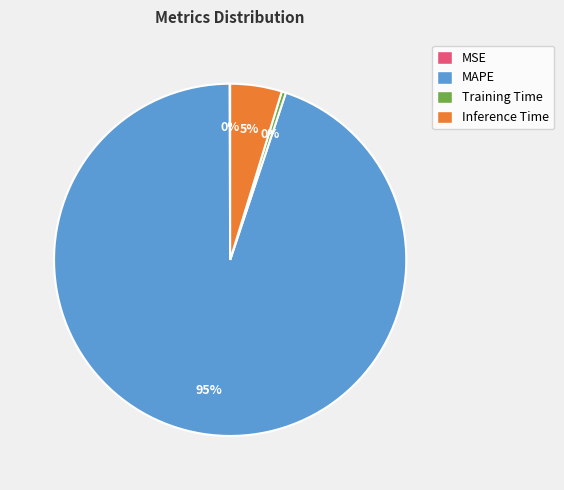

To the nearest percent, what percentage of the pie is Inference Time?

5%